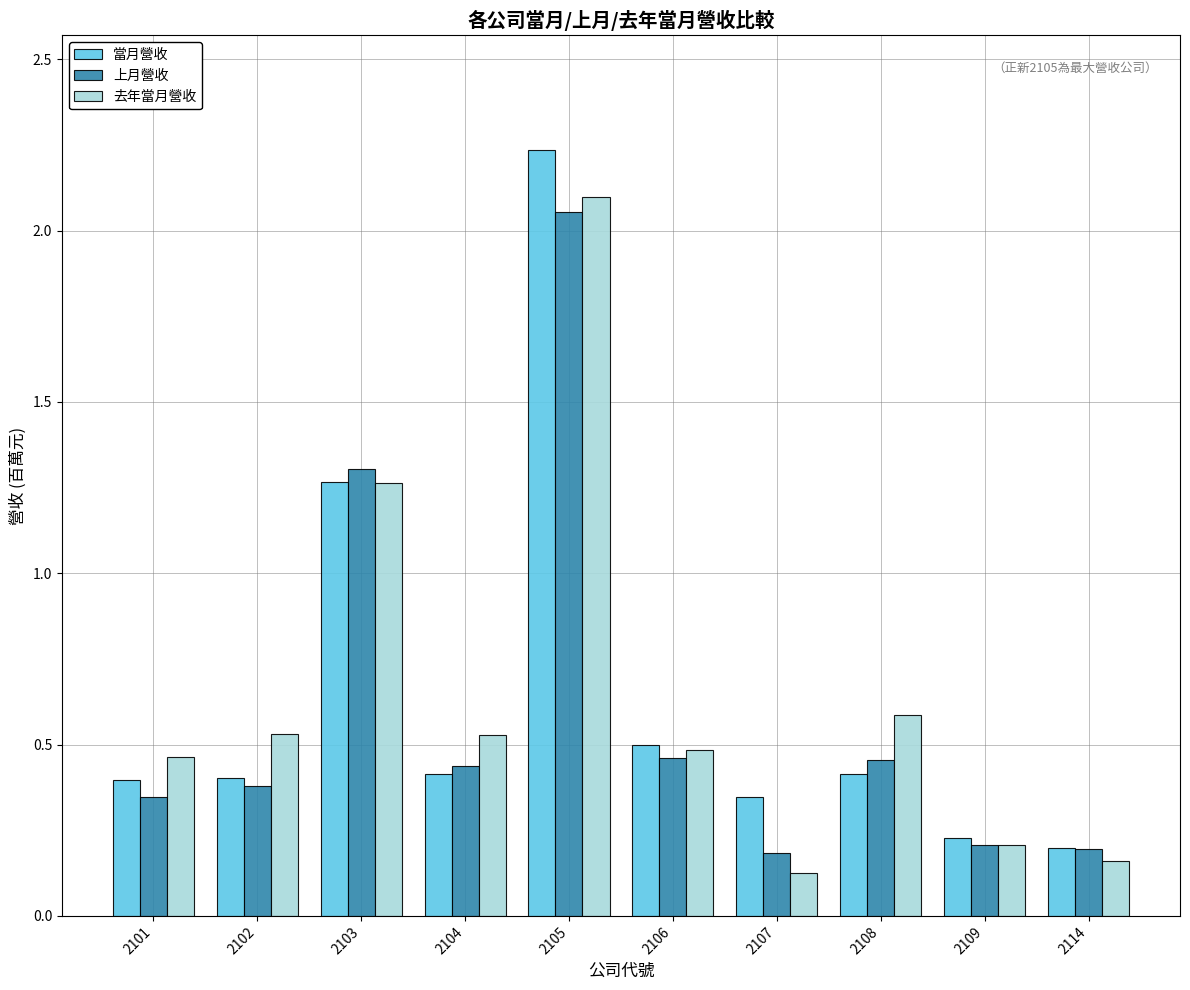

What is the minimum value shown in the chart?

0.1